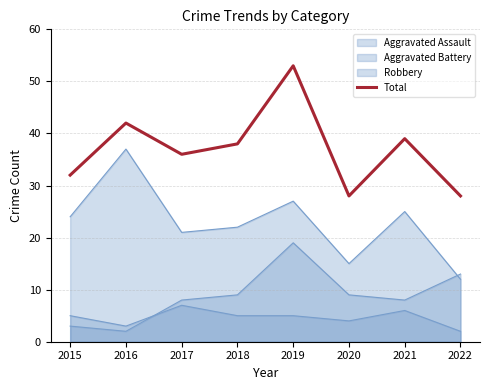

Reading right to left, extract all data points from this chart.

28	39	28	53	38	36	42	32